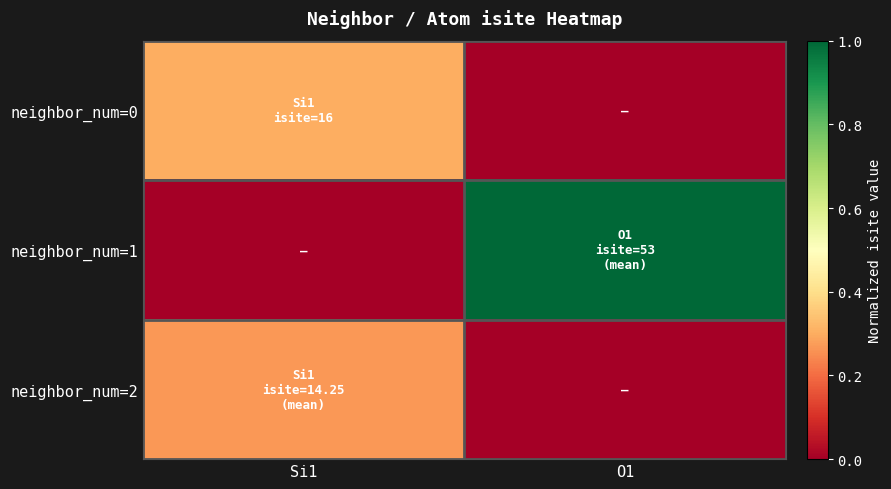

Which series has the largest total across all categories?

neighbor_num=1